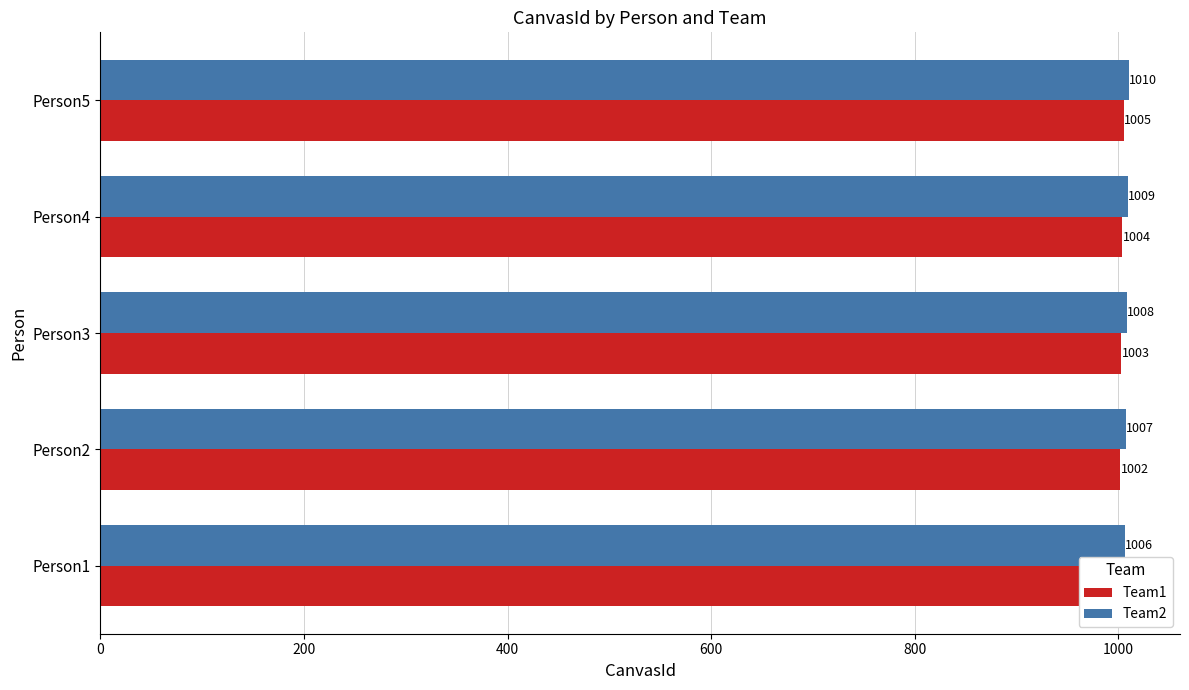

Is it true that Team2 equals 1009 at Person4?

True